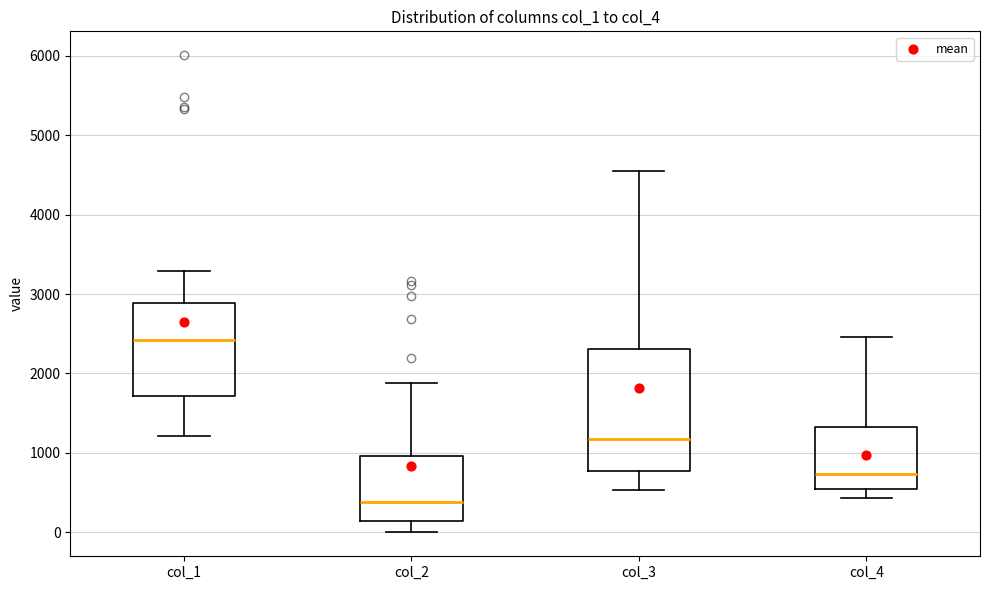

Which box's median line is the highest?

col_1